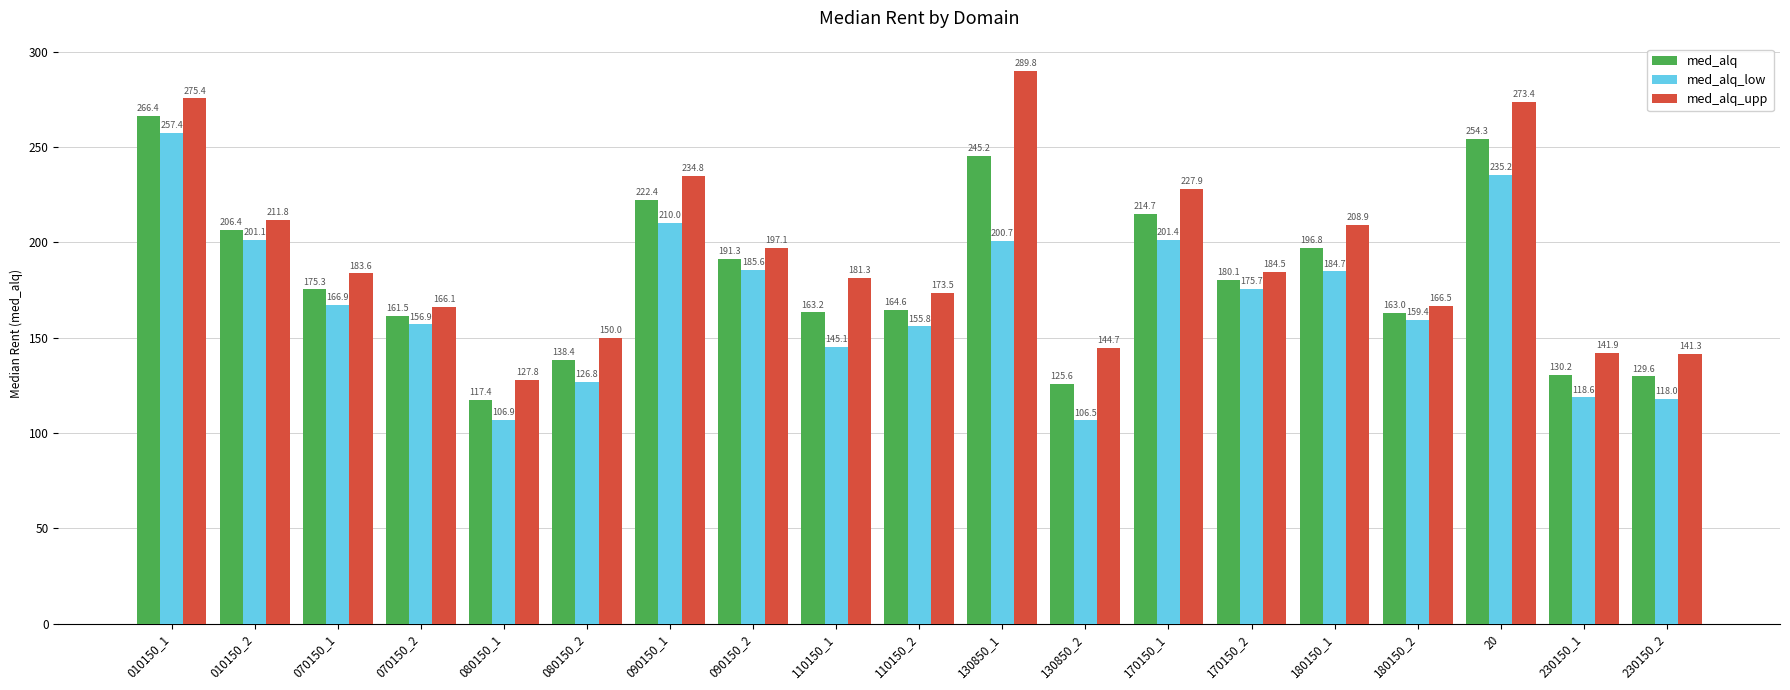

What is the average value of the med_alq_low series?

169.1